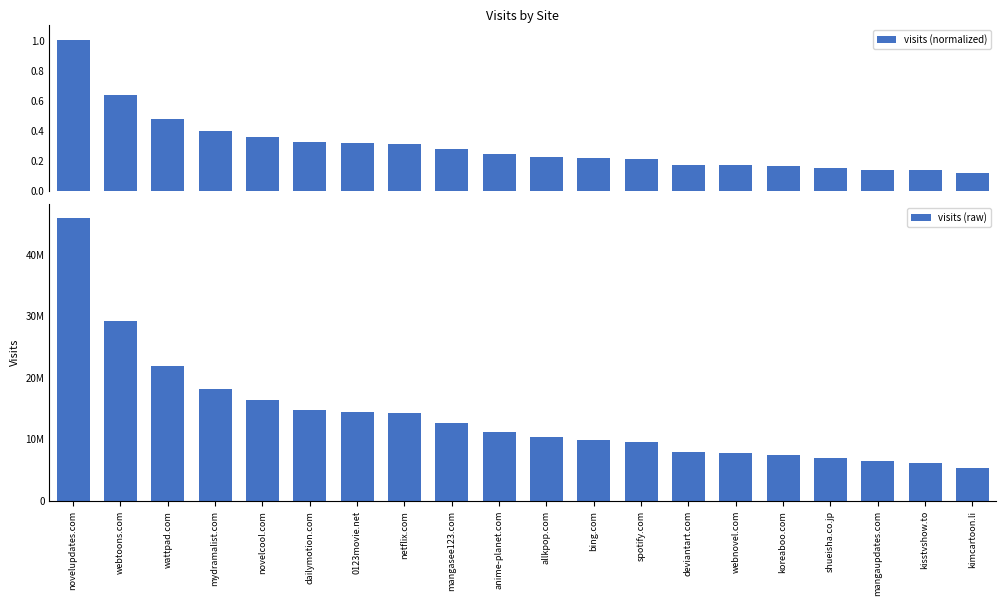

What is the value of the visits (normalized) bar at the 3rd from the left?

0.5